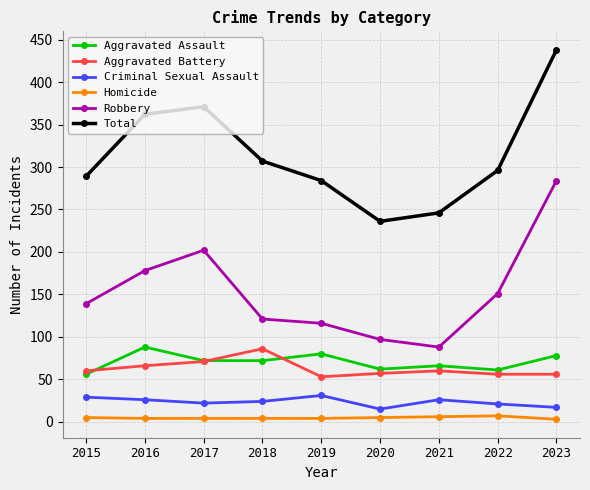

True or false: Aggravated Assault and Total intersect in this chart.

False